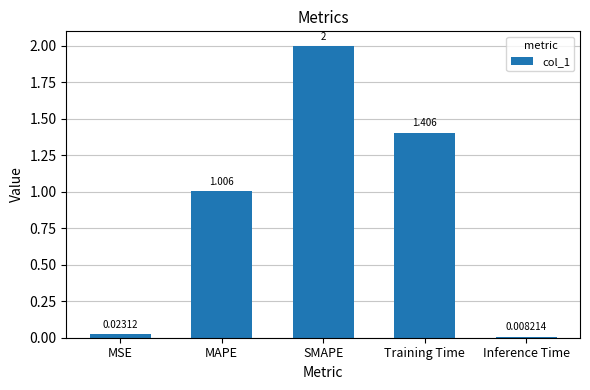

Rank the categories by value from highest to lowest.

SMAPE, Training Time, MAPE, MSE, Inference Time